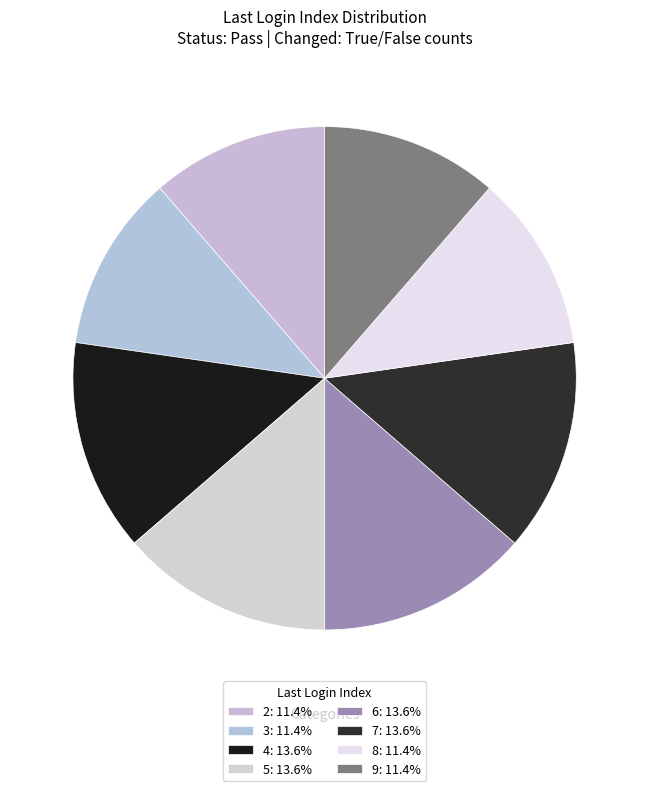

What is the change in value from 2 to 4?

+2